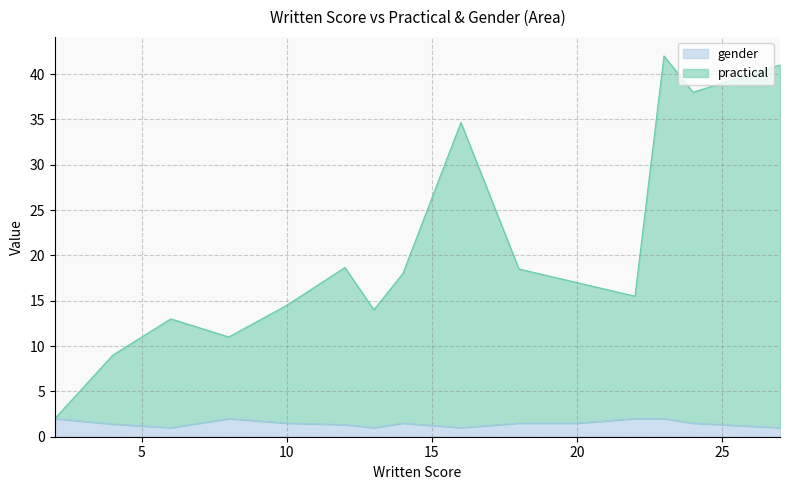

Which series has the widest spread of values?

practical